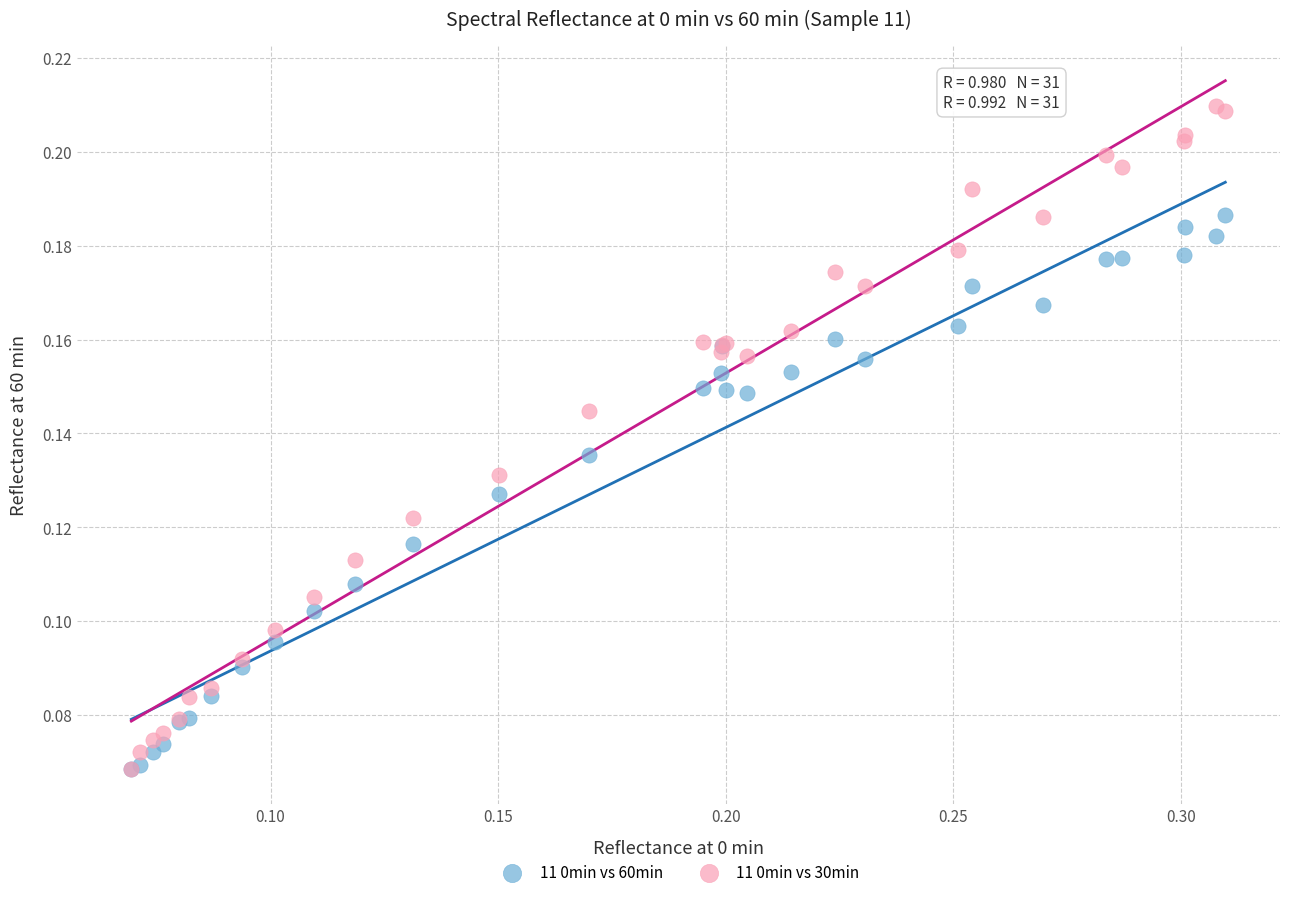

What are all the series names shown in the legend?

11 0min vs 60min, 11 0min vs 30min